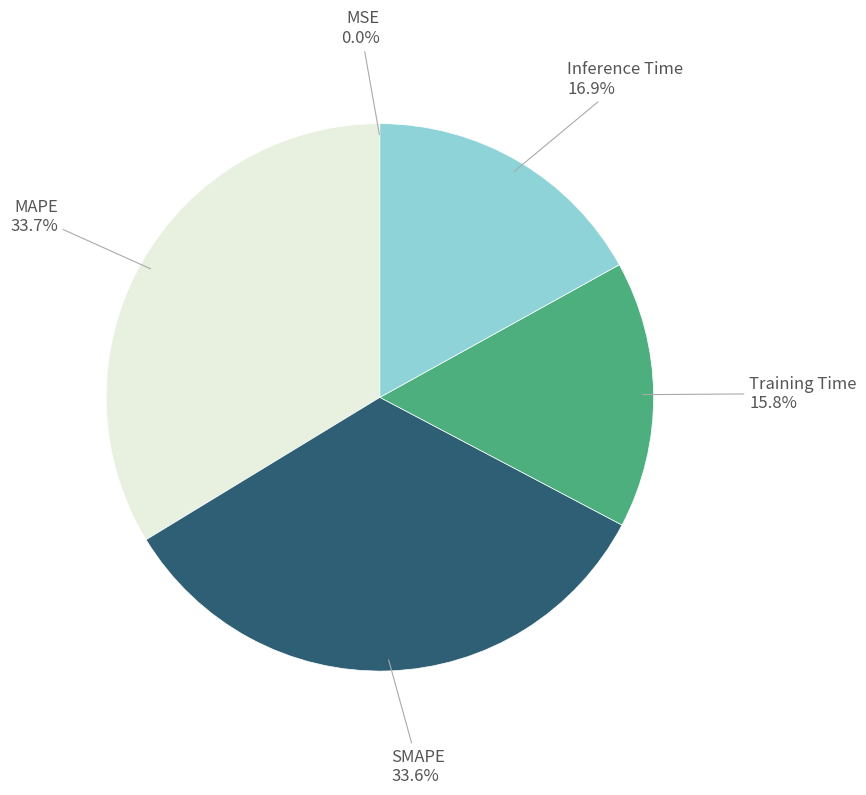

To the nearest percent, what is the average slice percentage?

20%